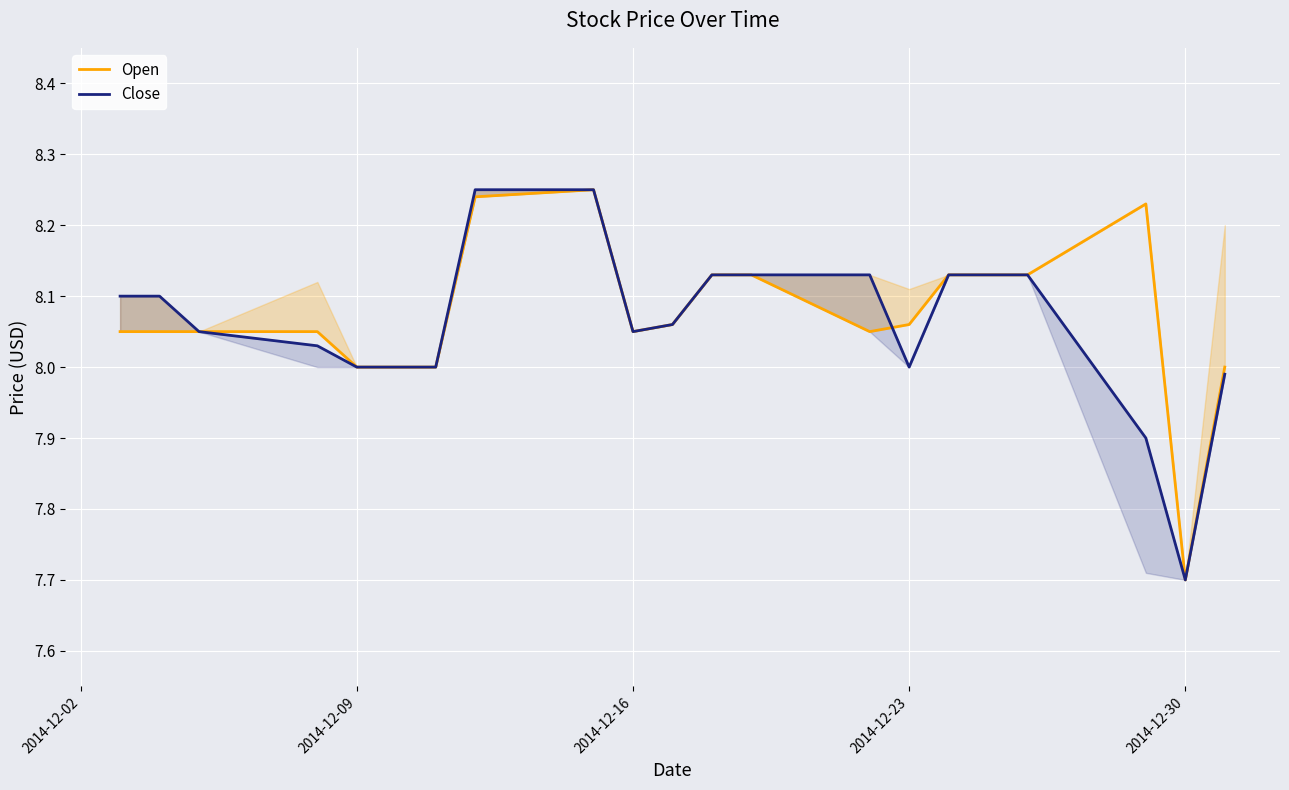

Rank the series by their maximum value, from highest to lowest.

Open, Close